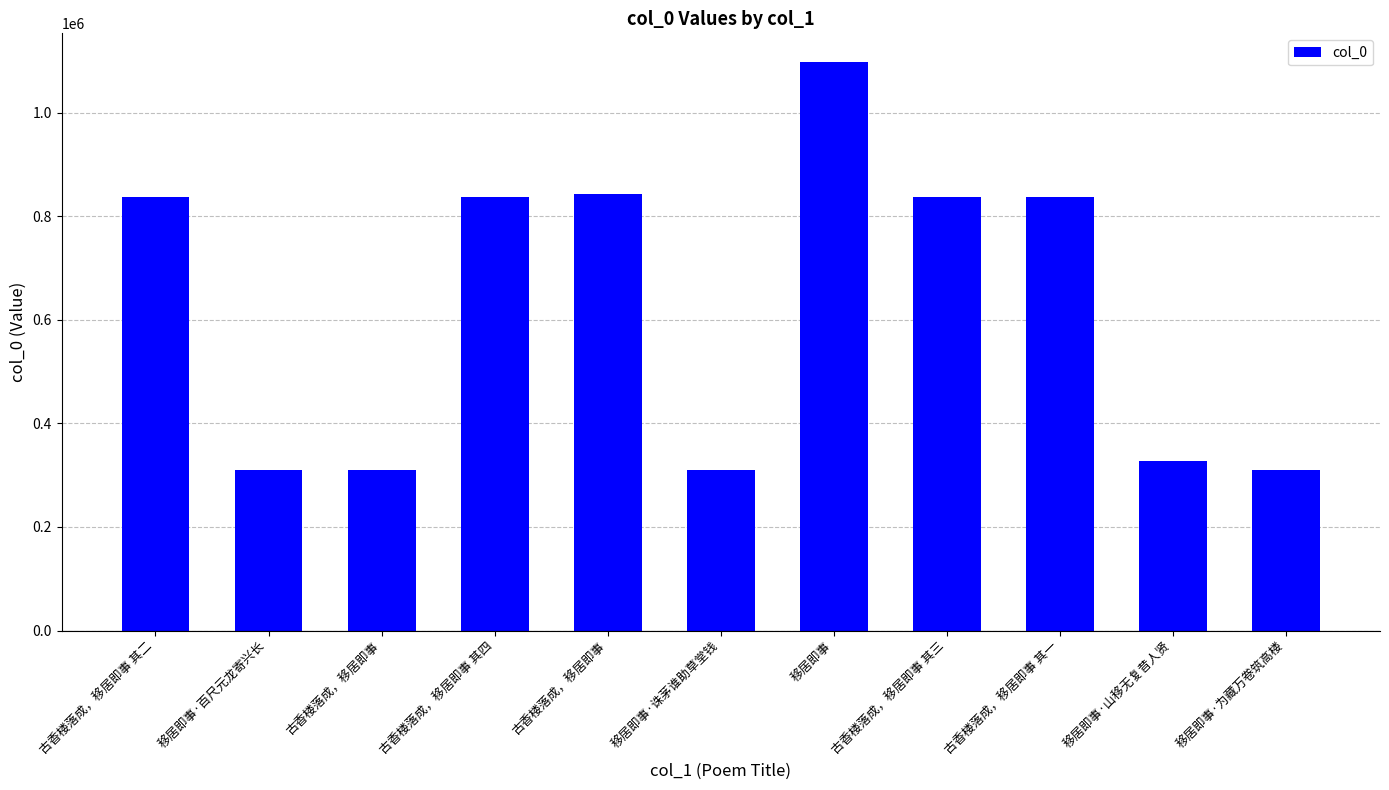

What is the sum of all values?

6858243